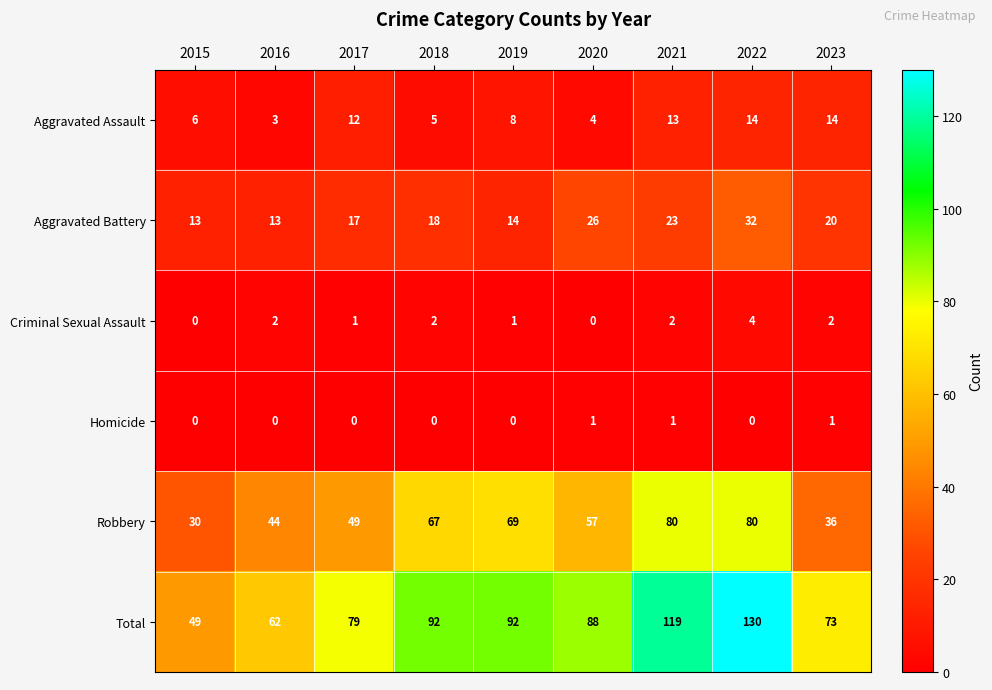

Which series has the largest total across all categories?

Total